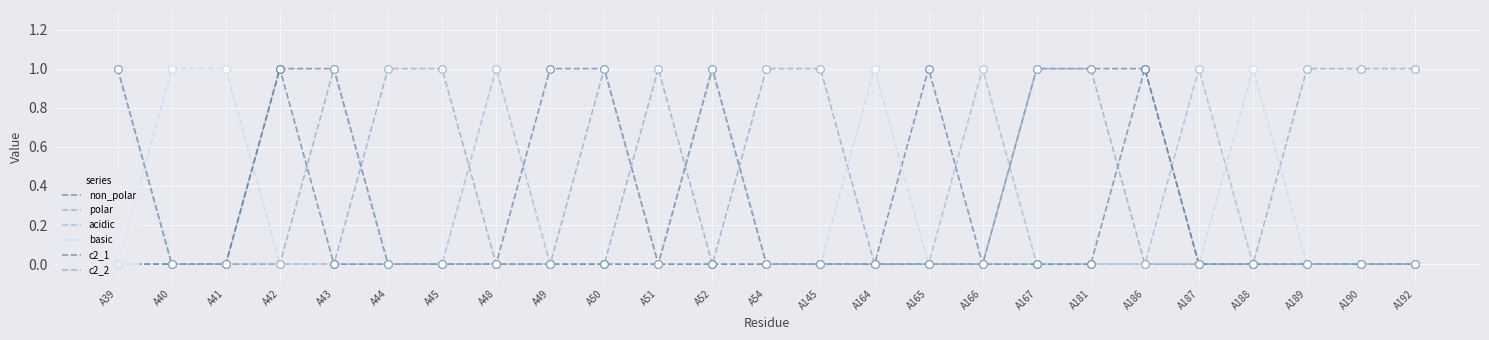

Which series has the largest total across all categories?

non_polar